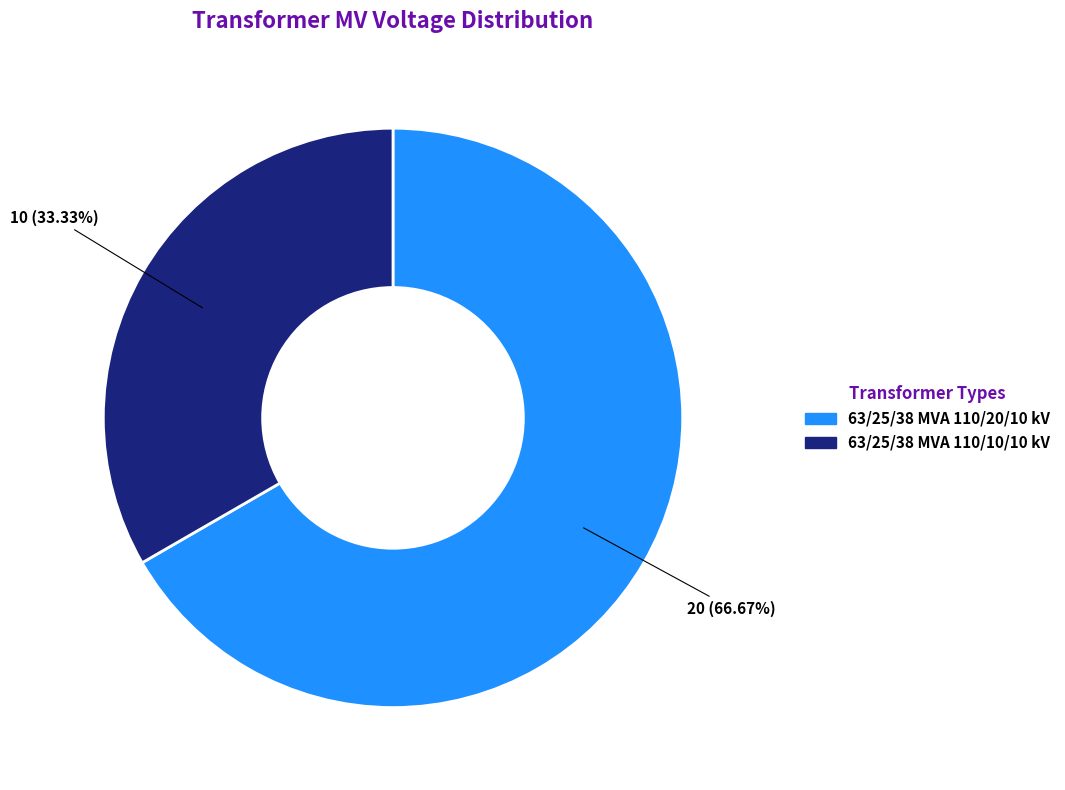

Do 63/25/38 MVA 110/20/10 kV and 63/25/38 MVA 110/10/10 kV together represent more than half of the pie?

Yes